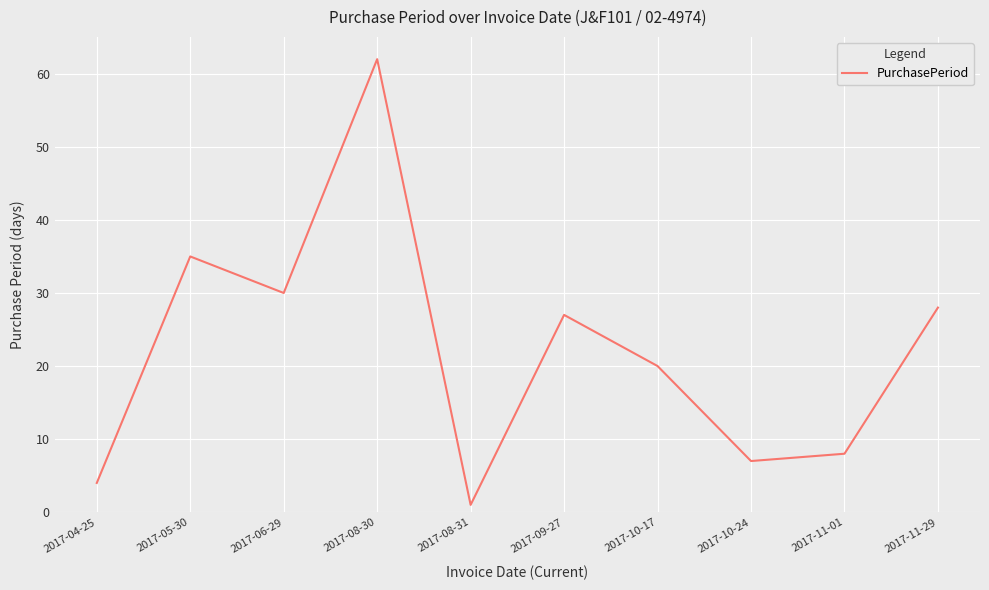

Which label corresponds to the smallest value in the chart?

2017-08-31